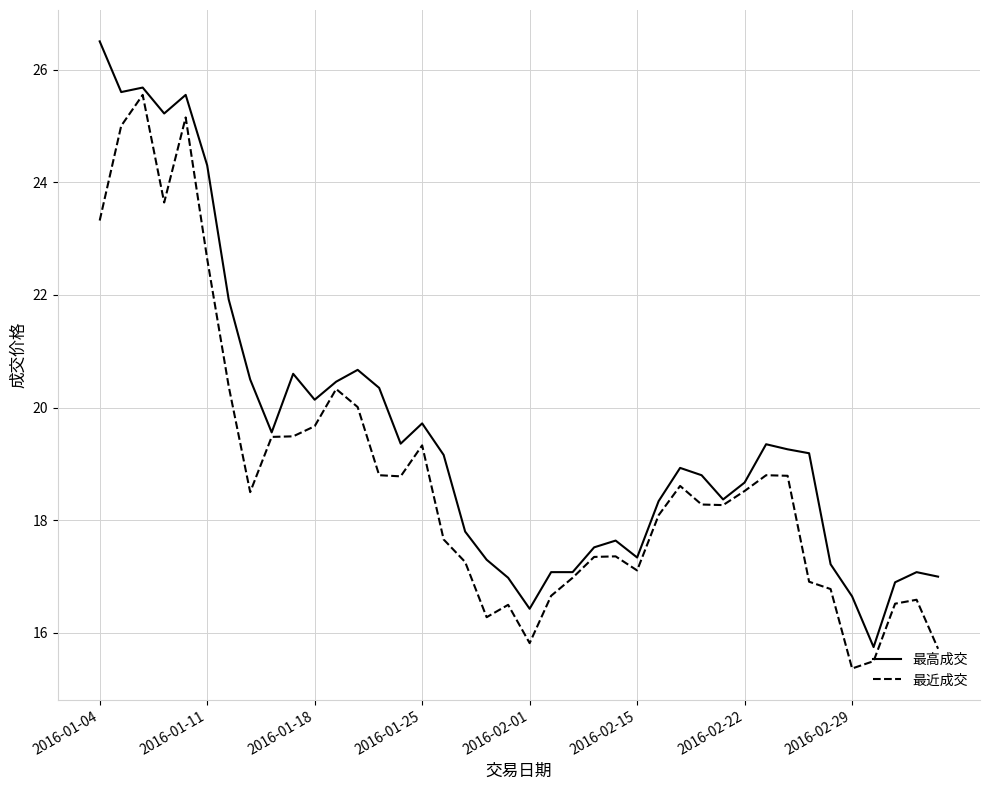

List the series in order of their overall mean, lowest first.

最近成交, 最高成交